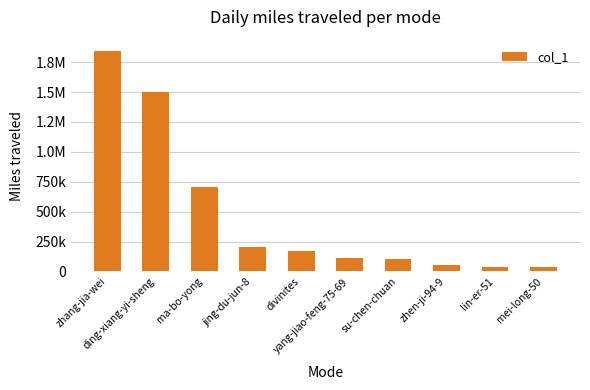

Is it true that the value at yang-jiao-feng-75-69 is 149913?

False